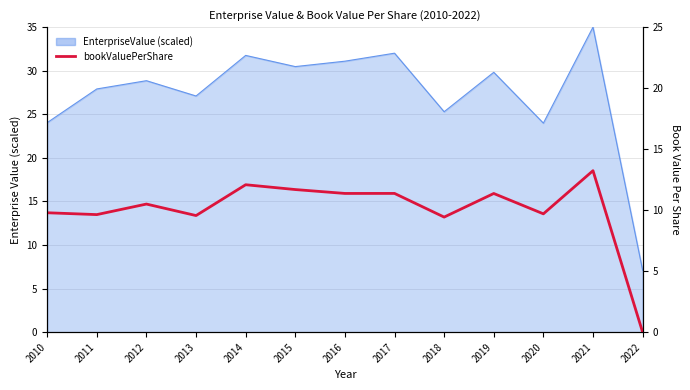

Reading left to right, what are all the values shown in this chart?

2010=9.8	2011=9.6	2012=10.5	2013=9.6	2014=12.1	2015=11.7	2016=11.4	2017=11.4	2018=9.4	2019=11.4	2020=9.7	2021=13.2	2022=0.0